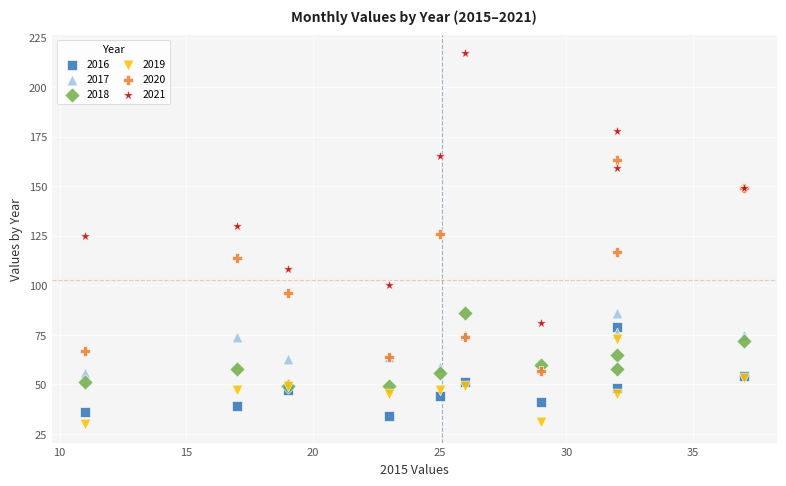

Which series has the widest spread of Y values?

2021